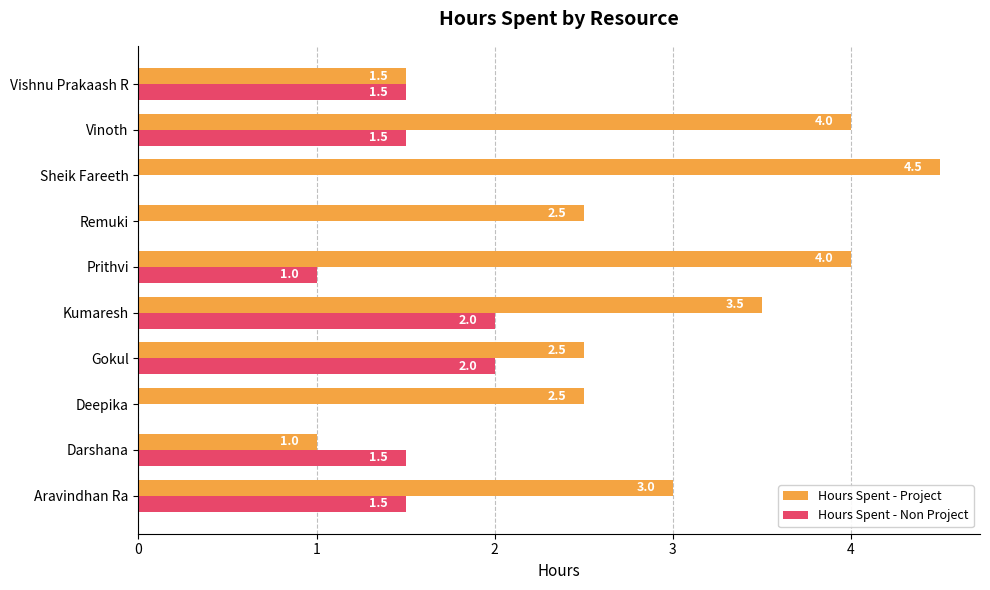

What is the maximum value for Hours Spent - Project?

4.5